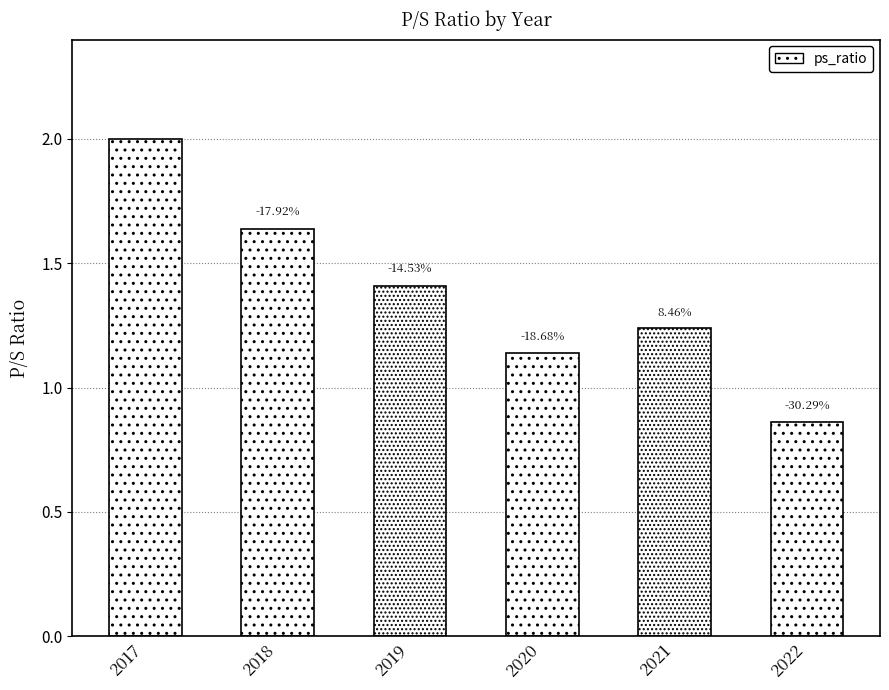

What is the approximate value at 2018?

1.6